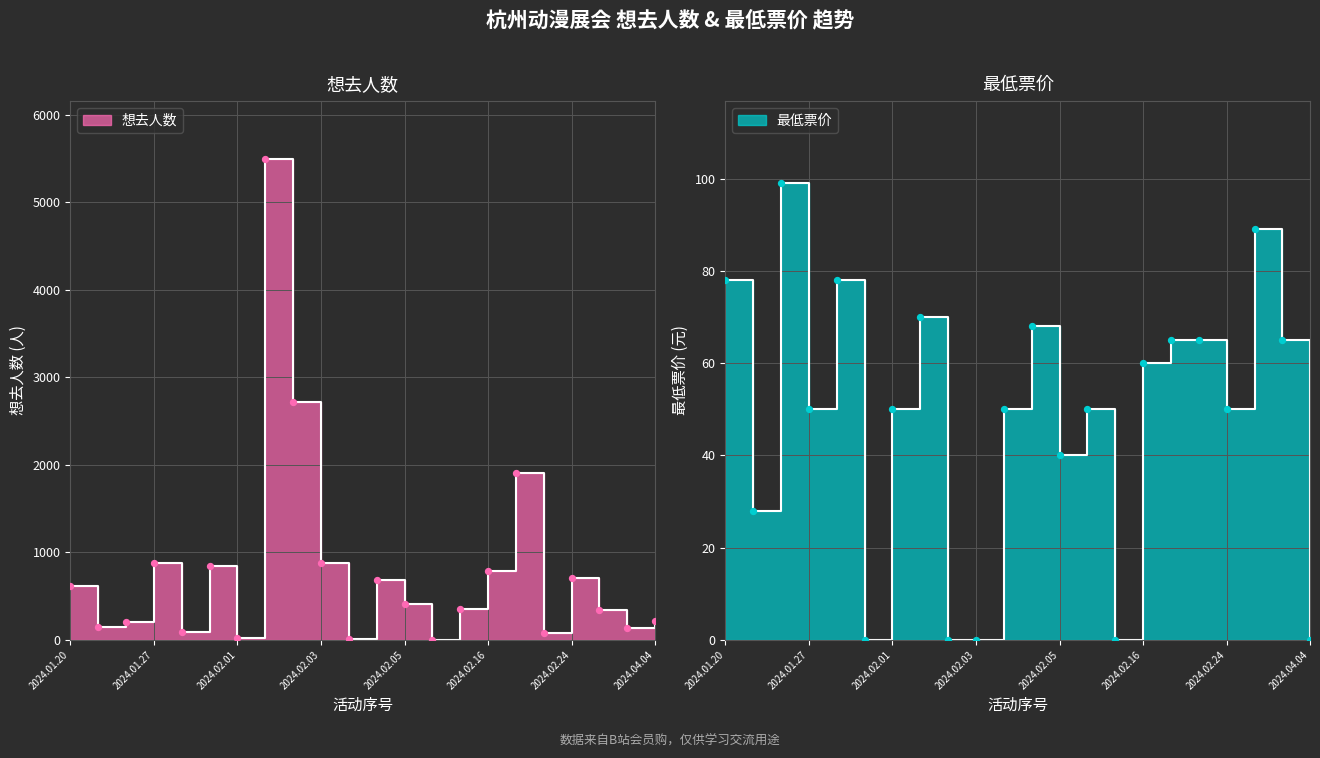

What are all the series names shown in the legend?

想去人数, 最低票价